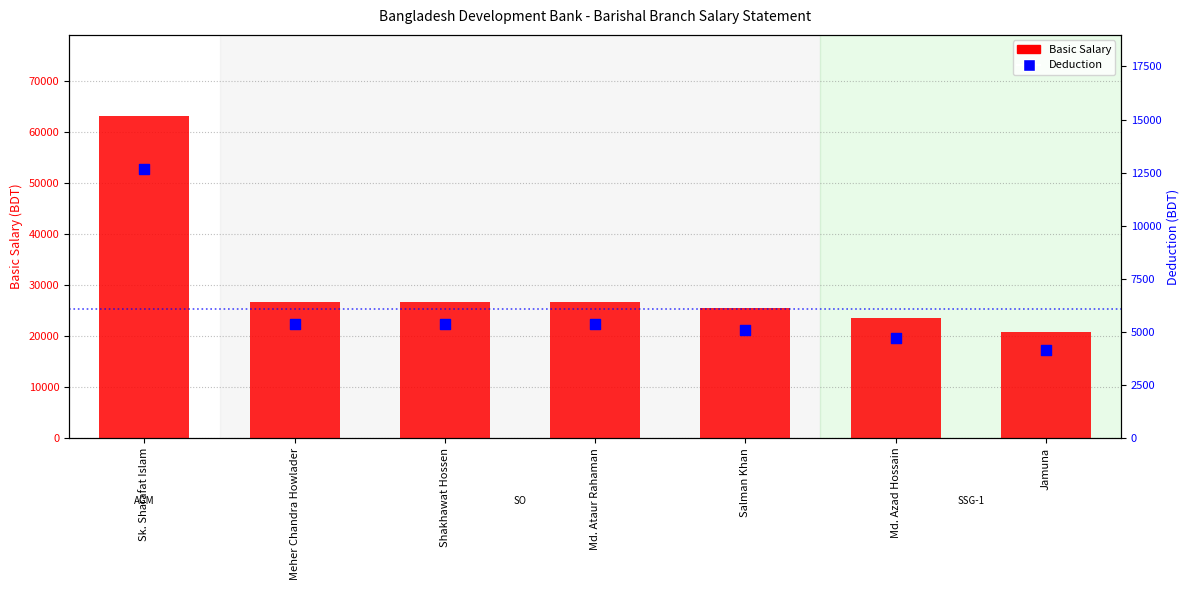

Which series reaches the maximum Y coordinate?

Basic Salary